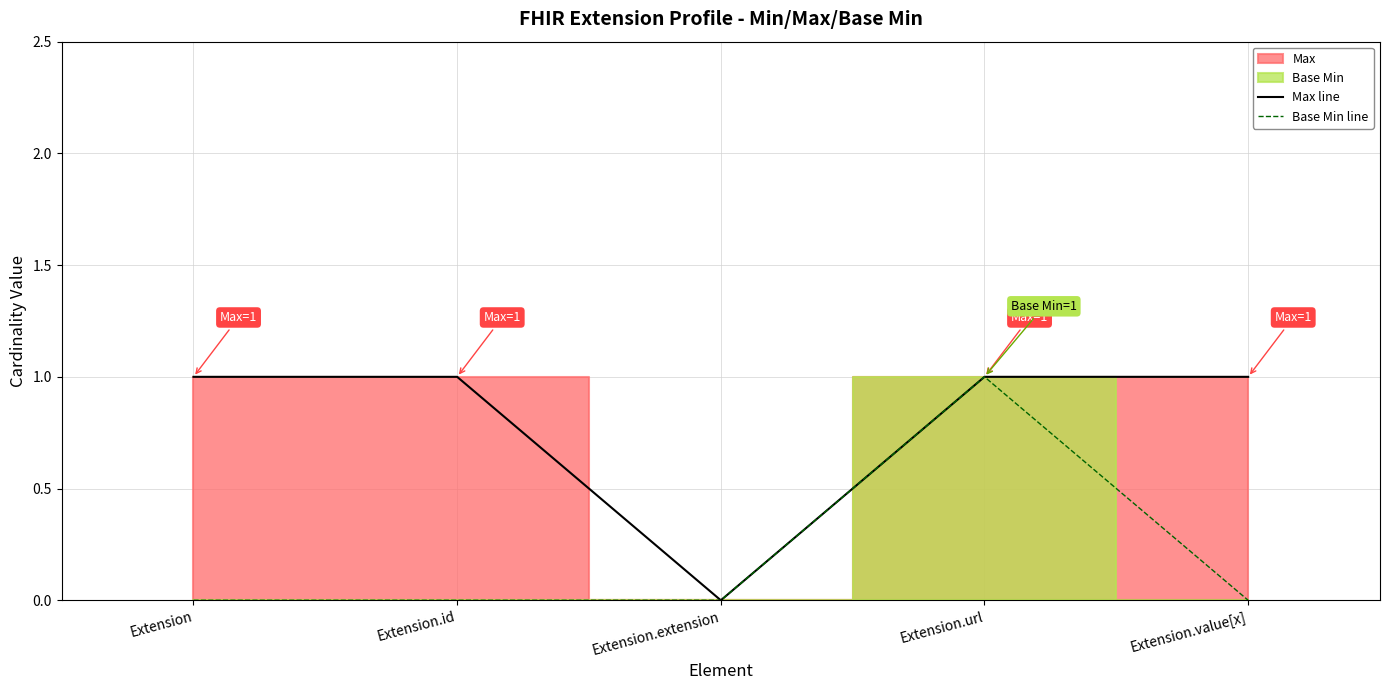

What is the label of the 4th point from the left?

Extension.url